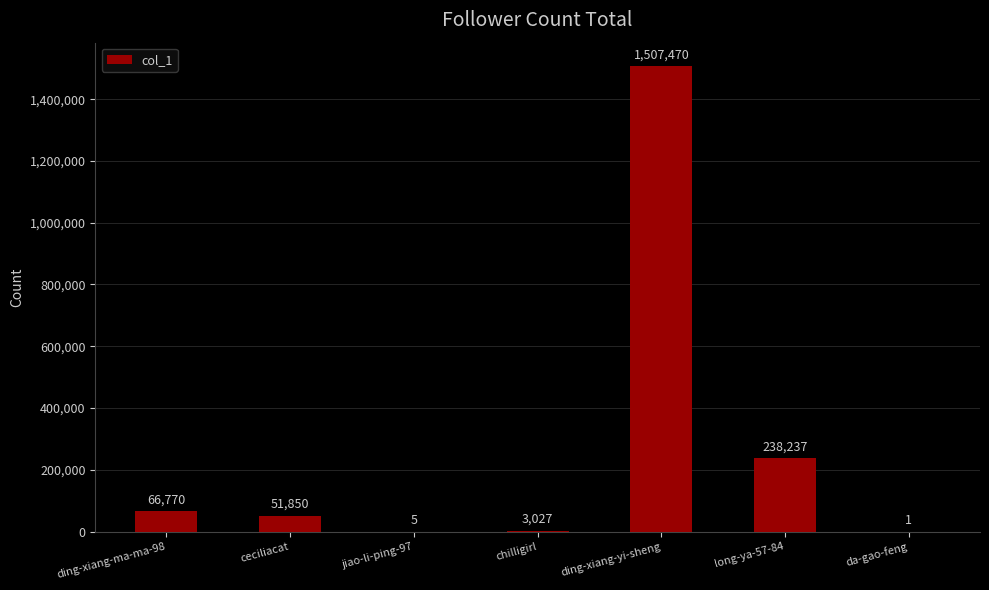

The value at da-gao-feng is 1. True or false?

True